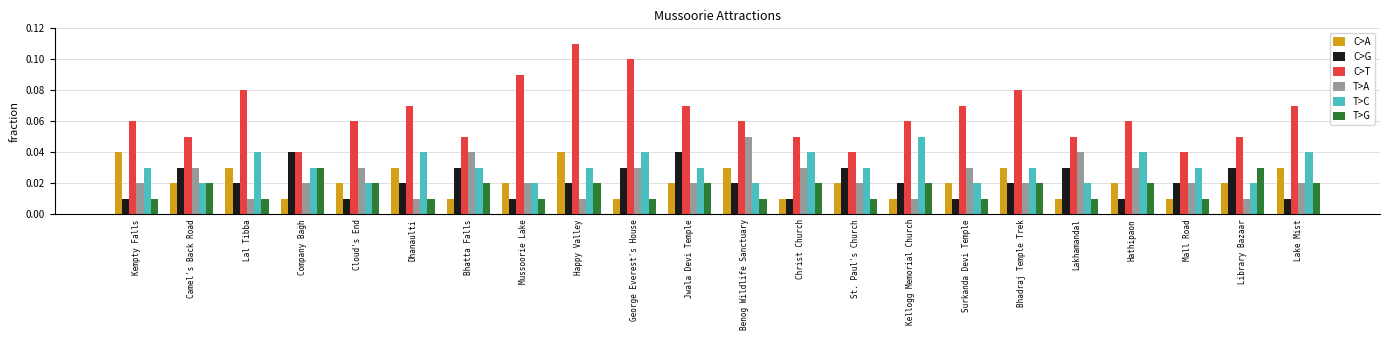

At which category is the sum across all series the highest?

Happy Valley